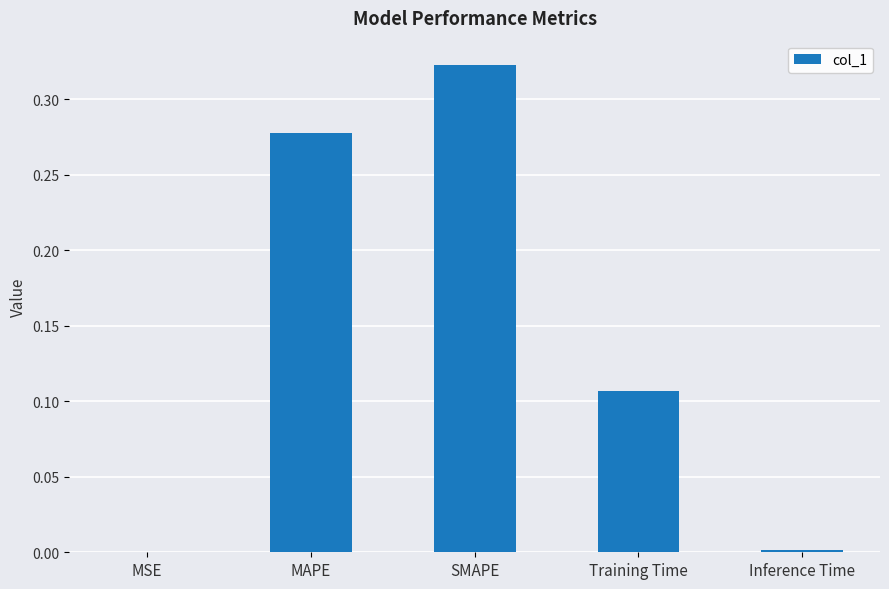

Which has a higher value, MAPE or SMAPE?

SMAPE